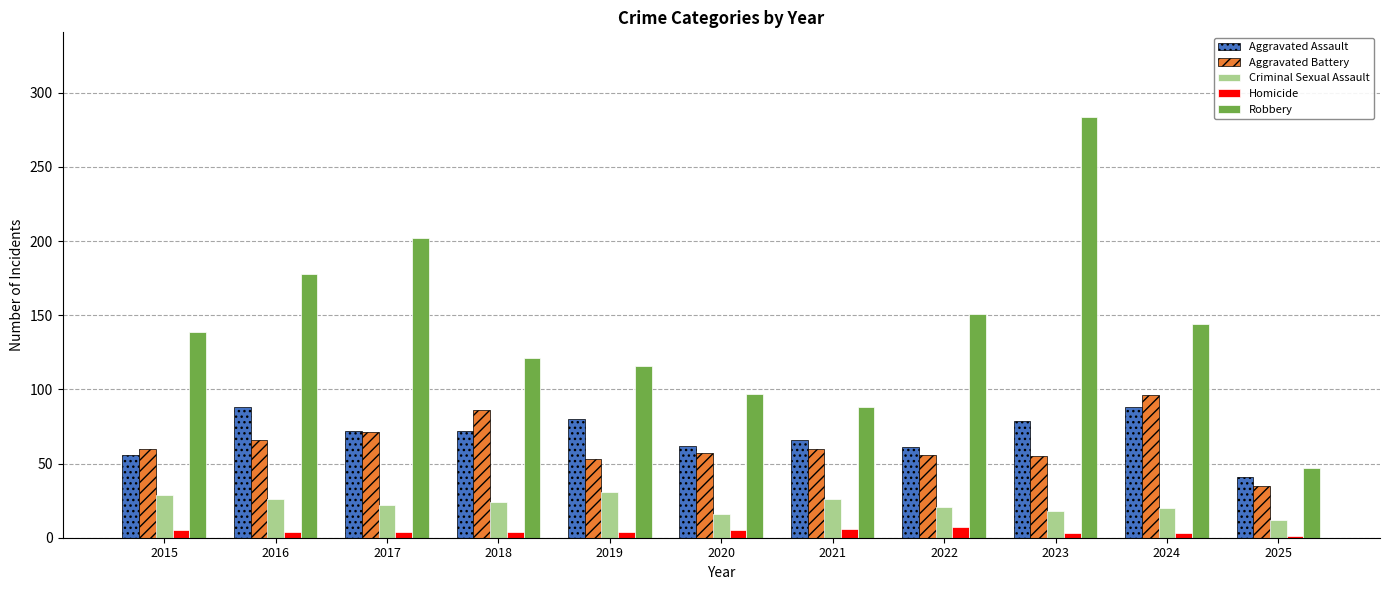

Which series changed the most between 2021 and 2022?

Robbery